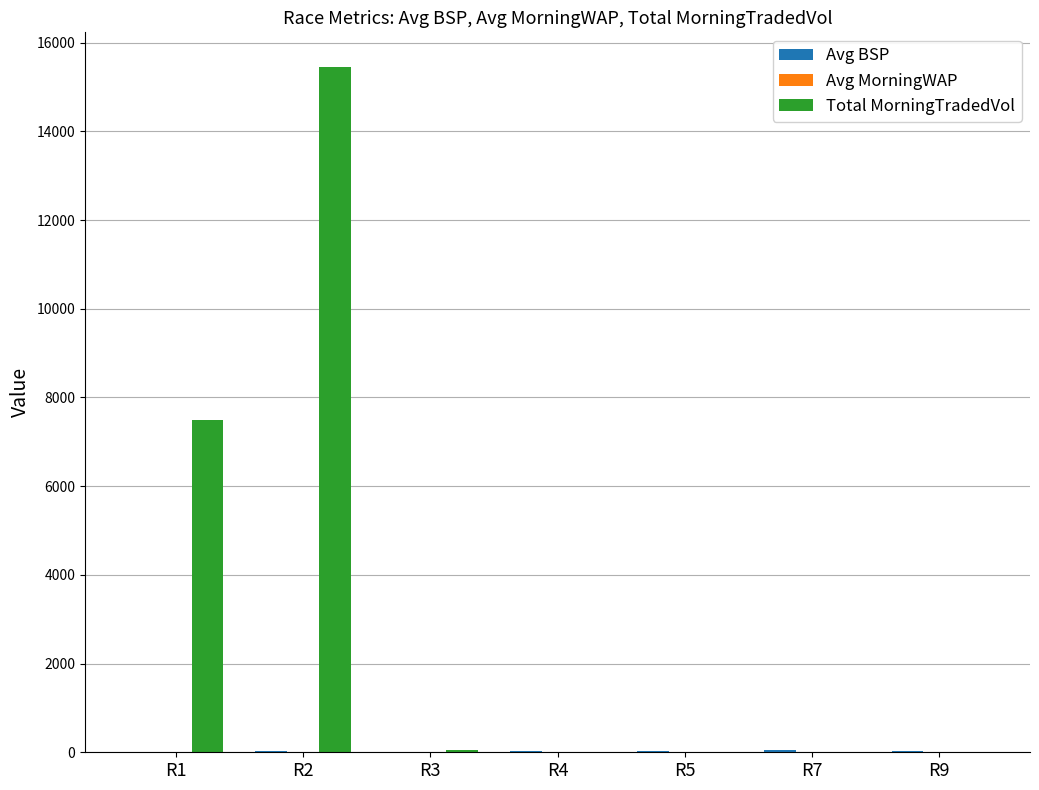

What is the greatest value displayed?

15460.8